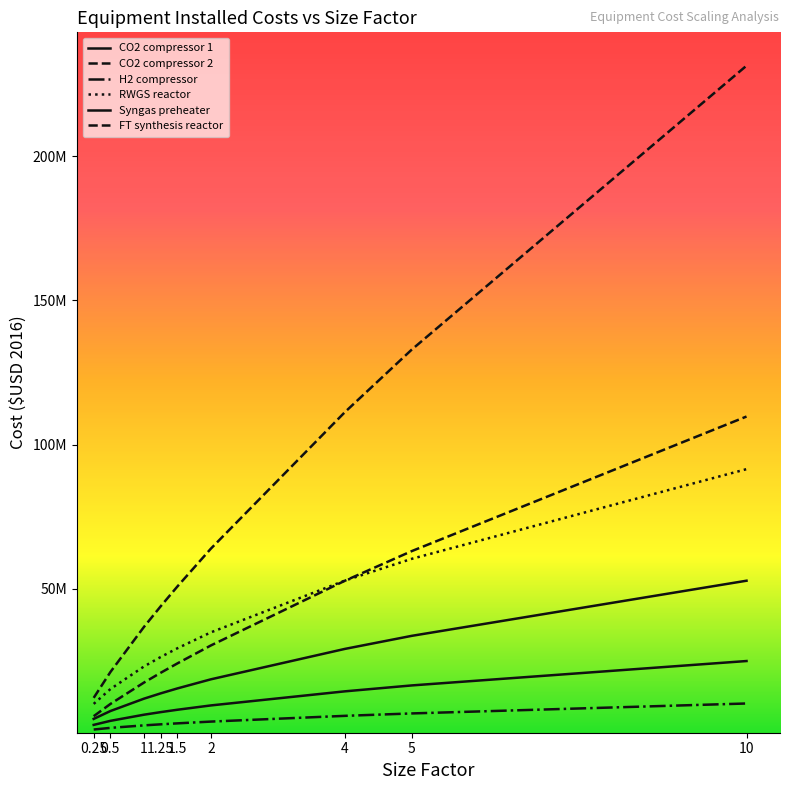

The value of CO2 compressor 2 at 1.25 is 64386806.3. True or false?

False